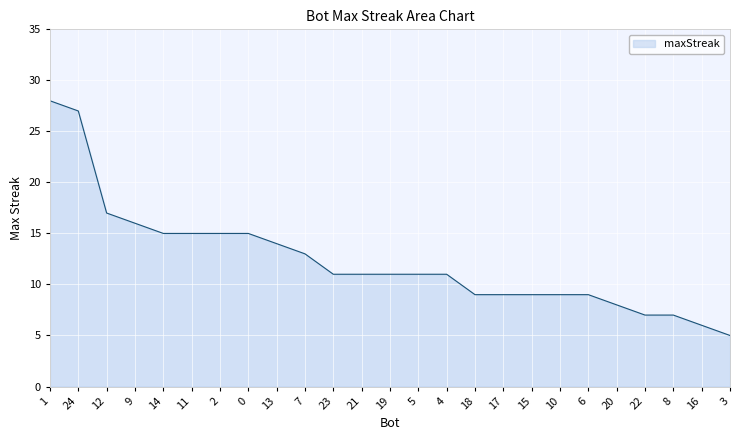

What is the change in value from 19 to 15?

-2